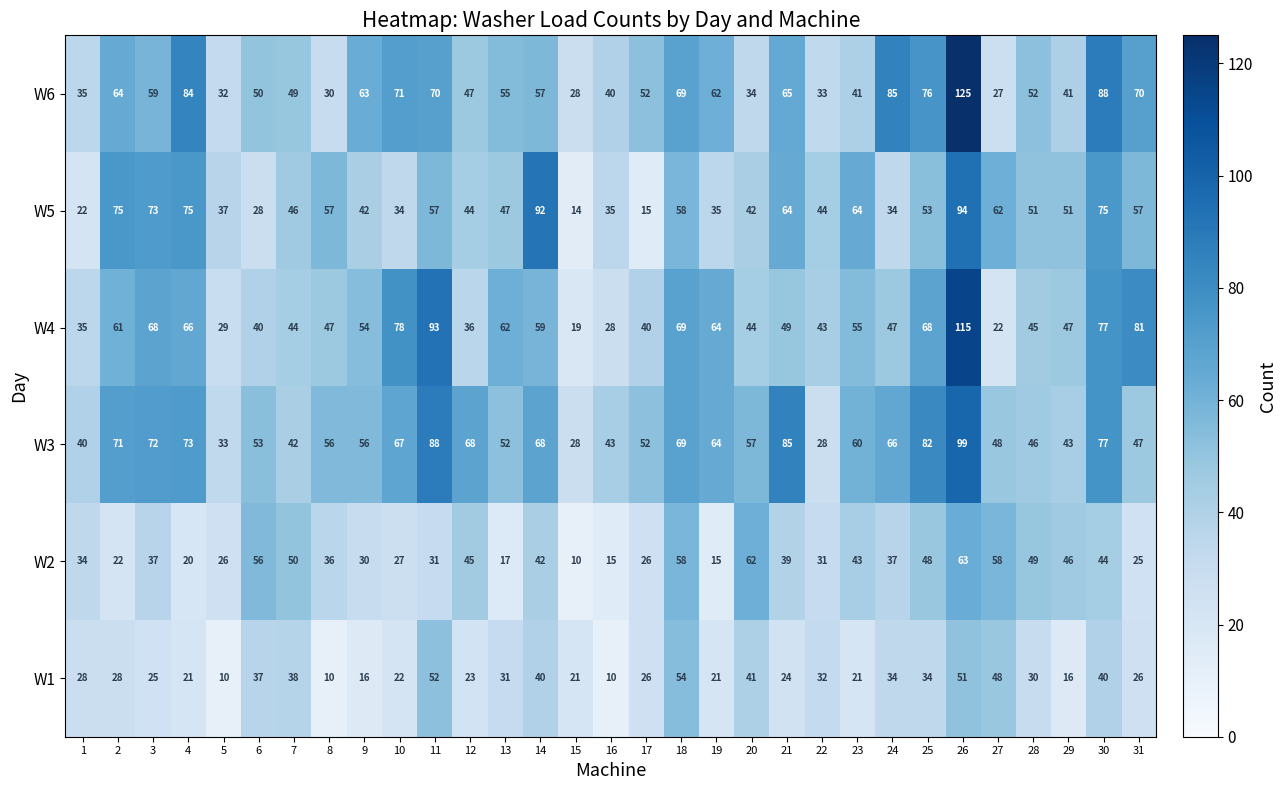

What is the sum of the W1 values at 14 and 11?

92